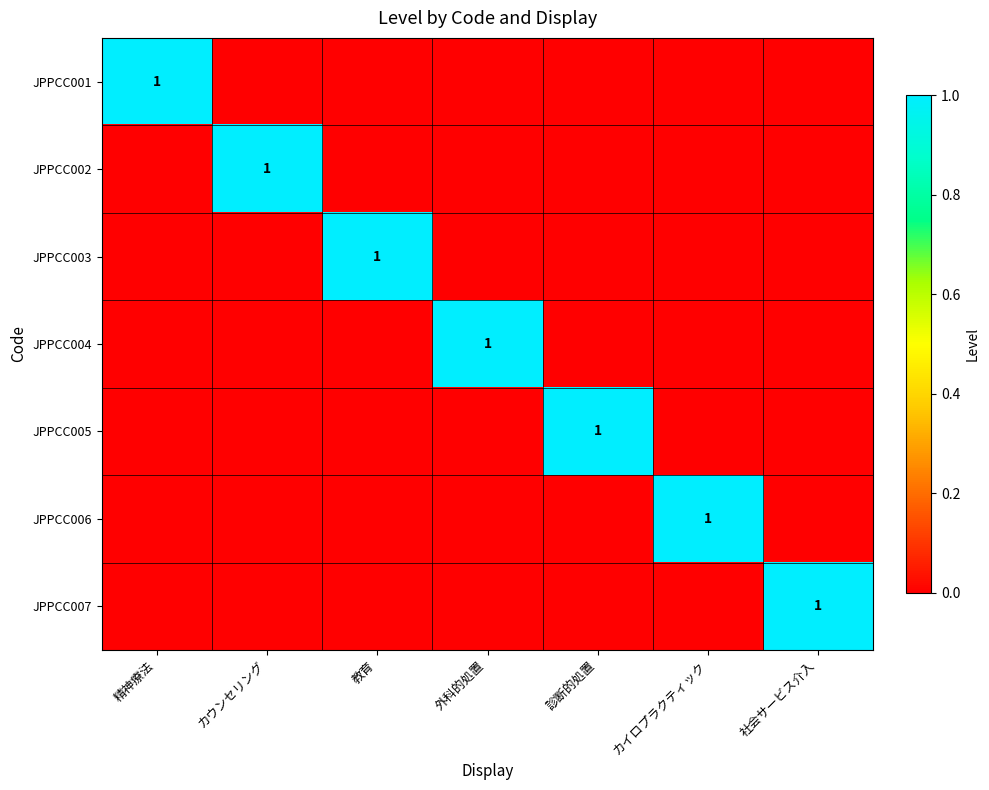

Which has a higher value, カウンセリング or 診断的処置?

カウンセリング